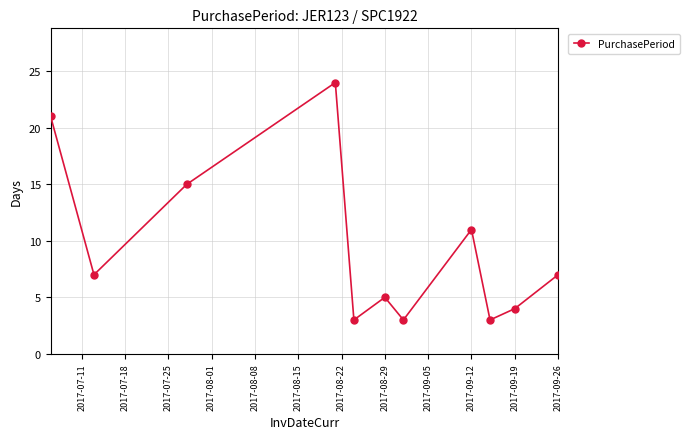

Reading left to right, list all the values displayed in this chart.

21	7	15	24	3	5	3	11	3	4	7